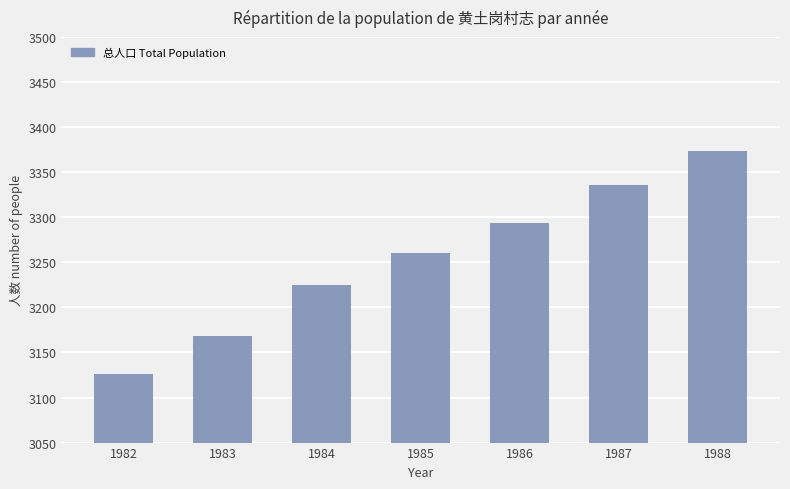

How many bars are there in total?

7